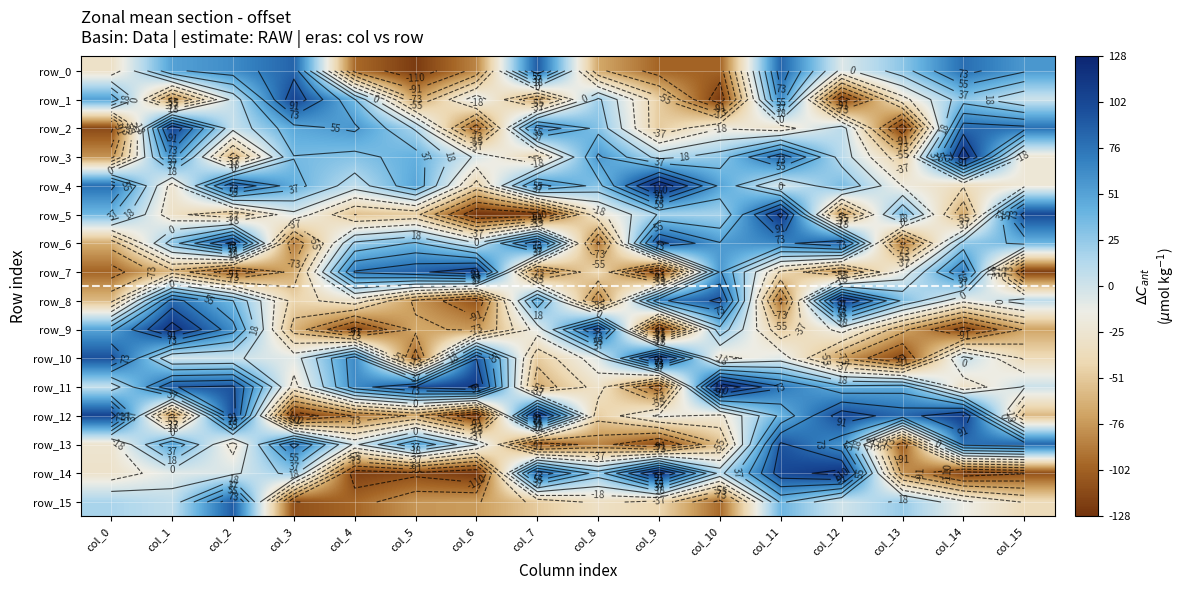

Which series has the largest total across all categories?

row_11